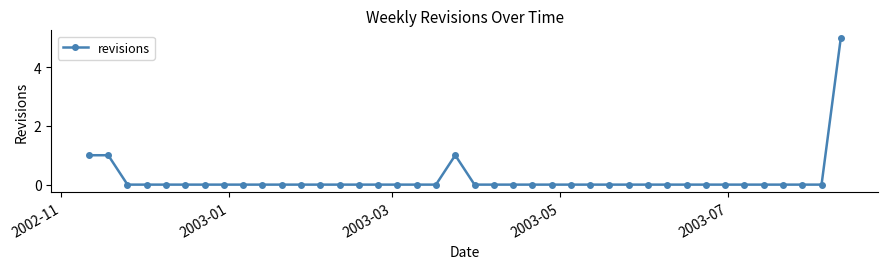

What is the difference between the maximum and minimum values?

5